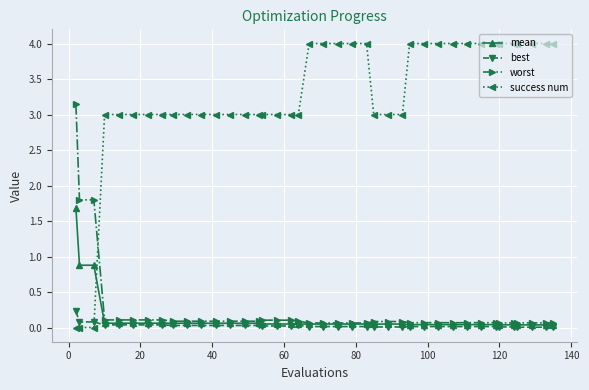

True or false: success num and best intersect in this chart.

True